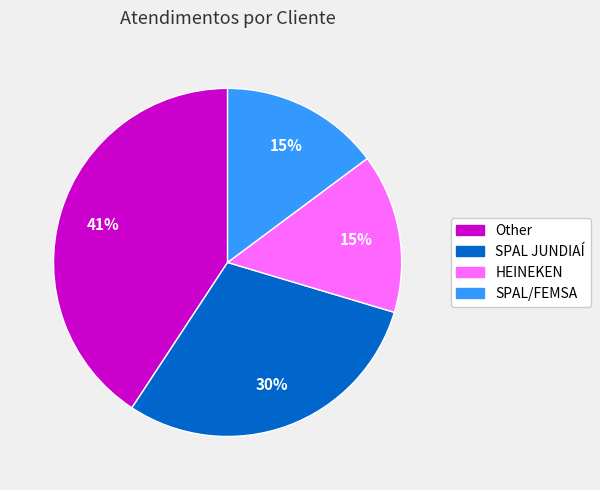

How many slices are in this pie chart?

4